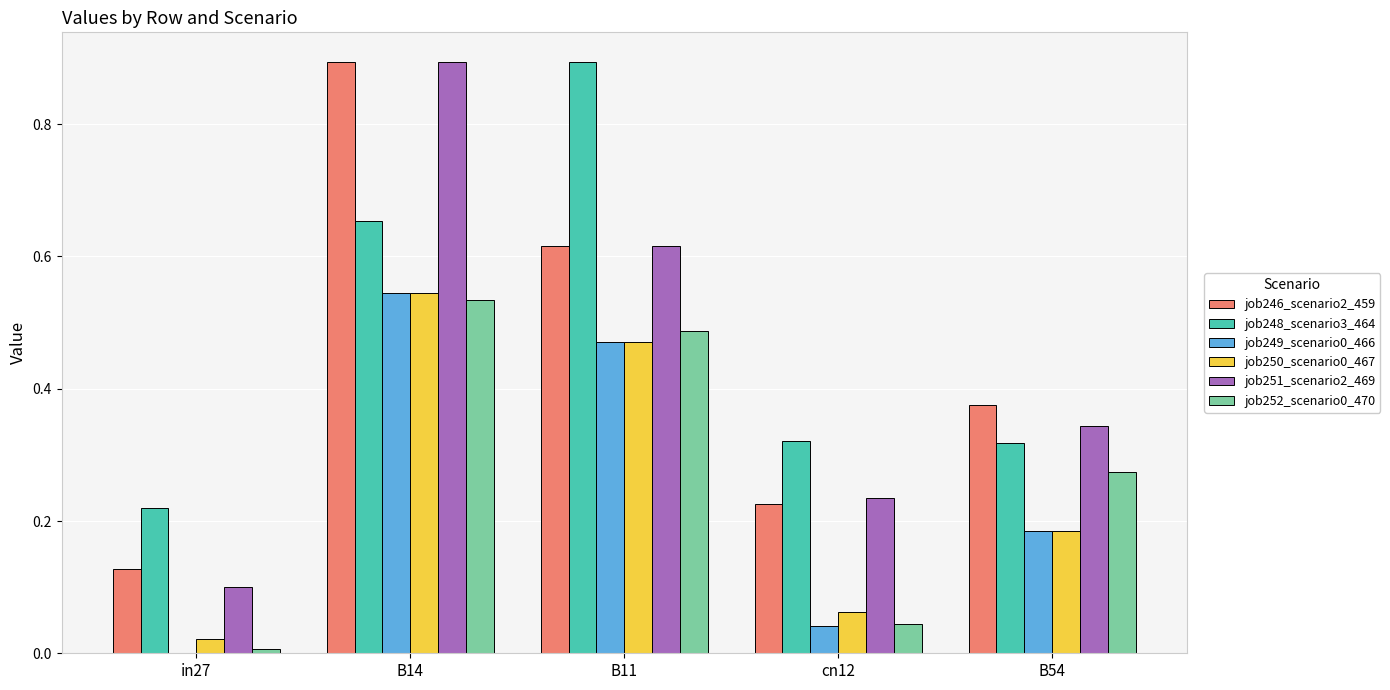

Which category has the highest value in the job246_scenario2_459 series?

B14